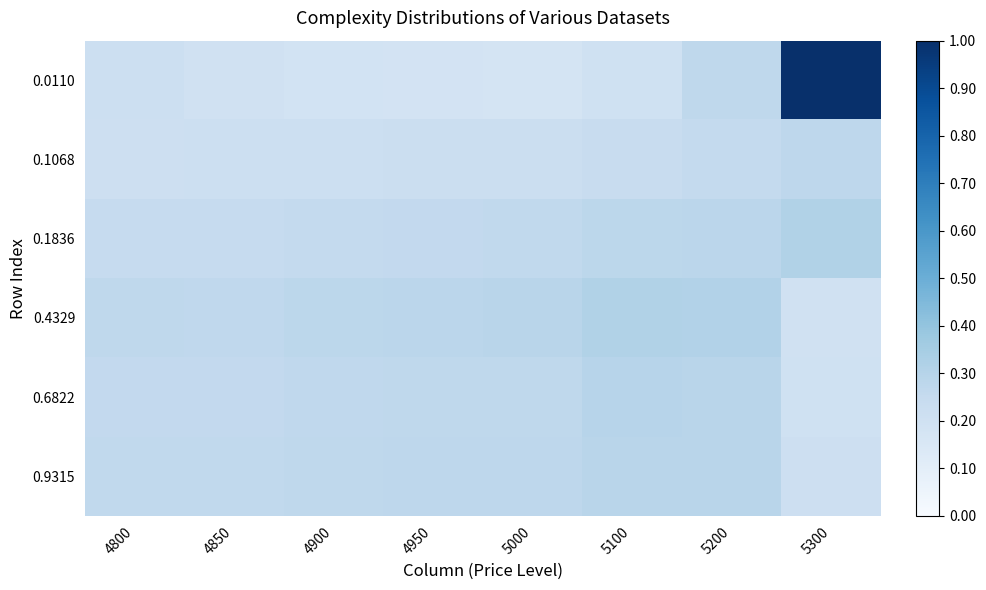

What is the total value across all series at 4800?

1.5